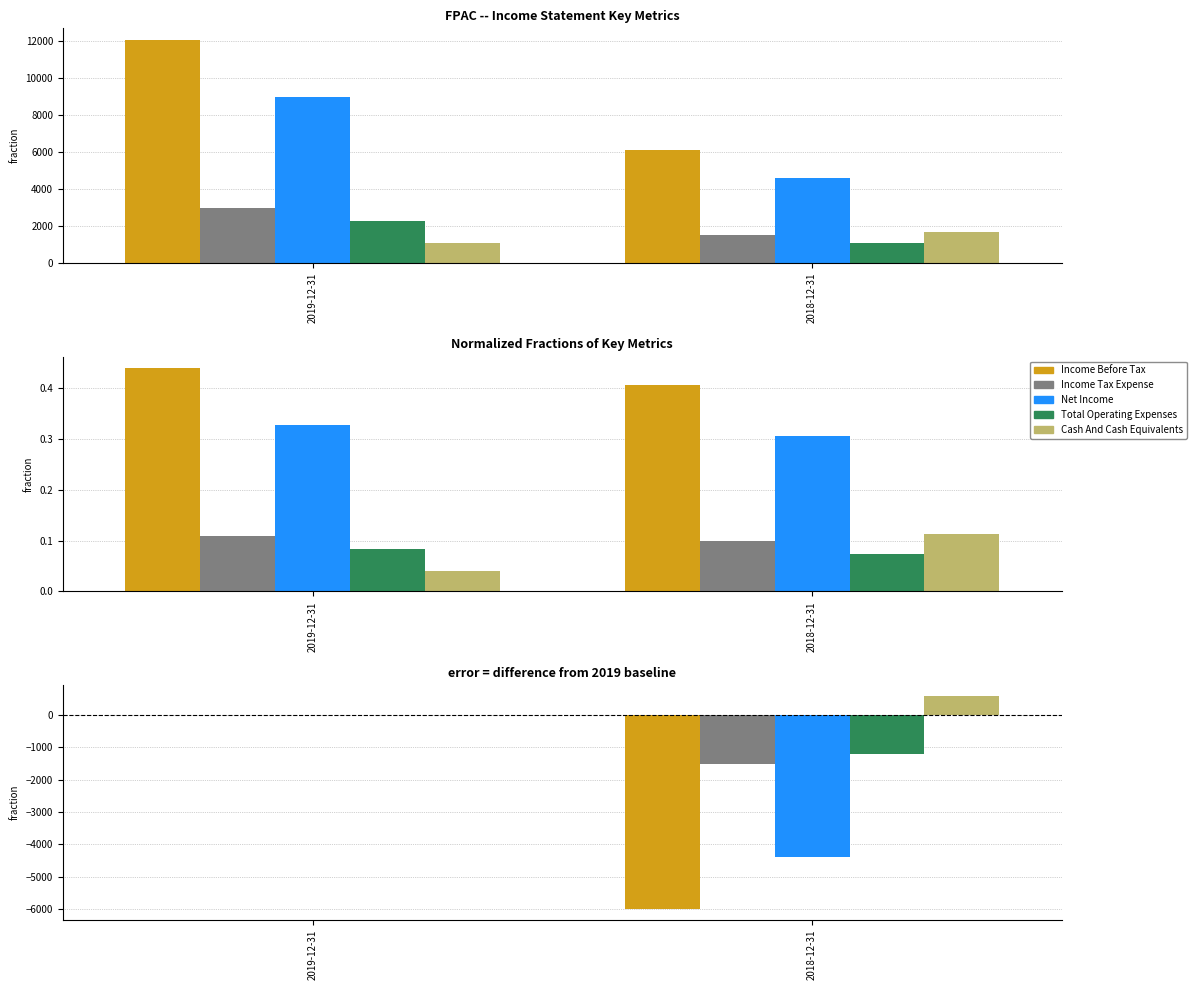

The Income Before Tax series shows 0 at 2019-12-31. True or false?

True